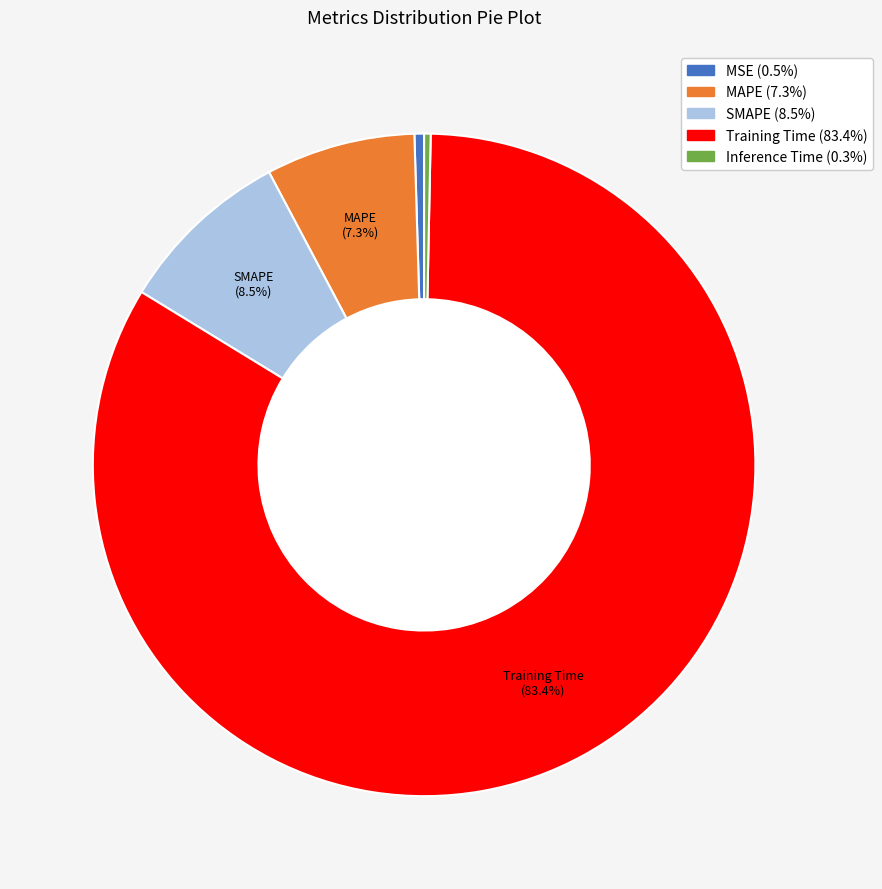

Is it true that Training Time is 83% of the pie?

True